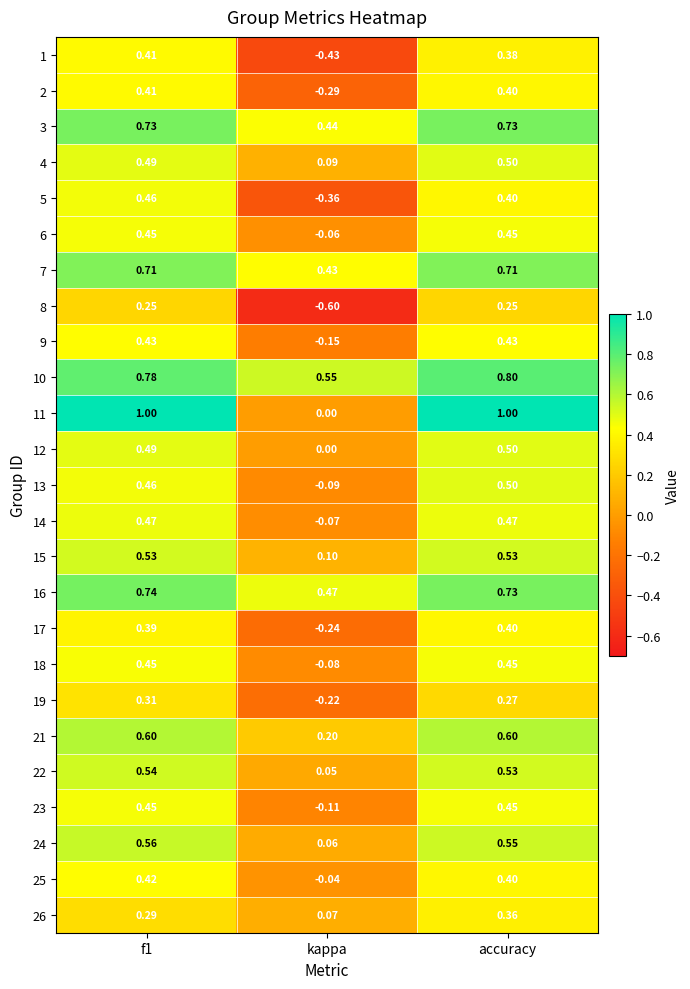

Where is 21 nearest to the value 0?

kappa